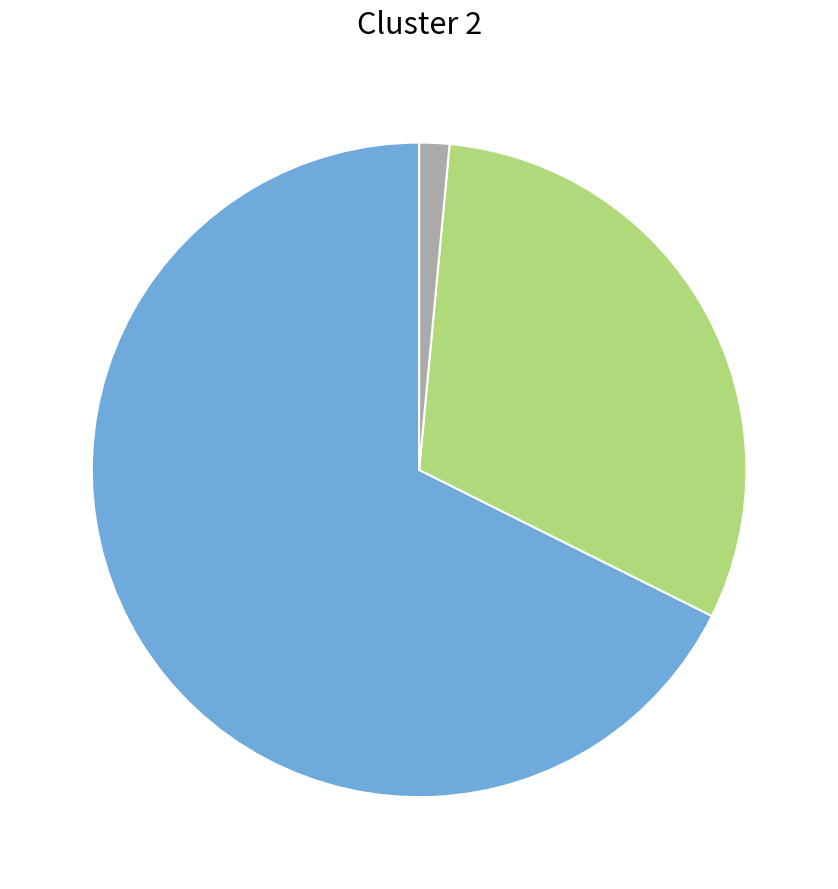

Is there any slice that represents more than half of the pie?

Yes